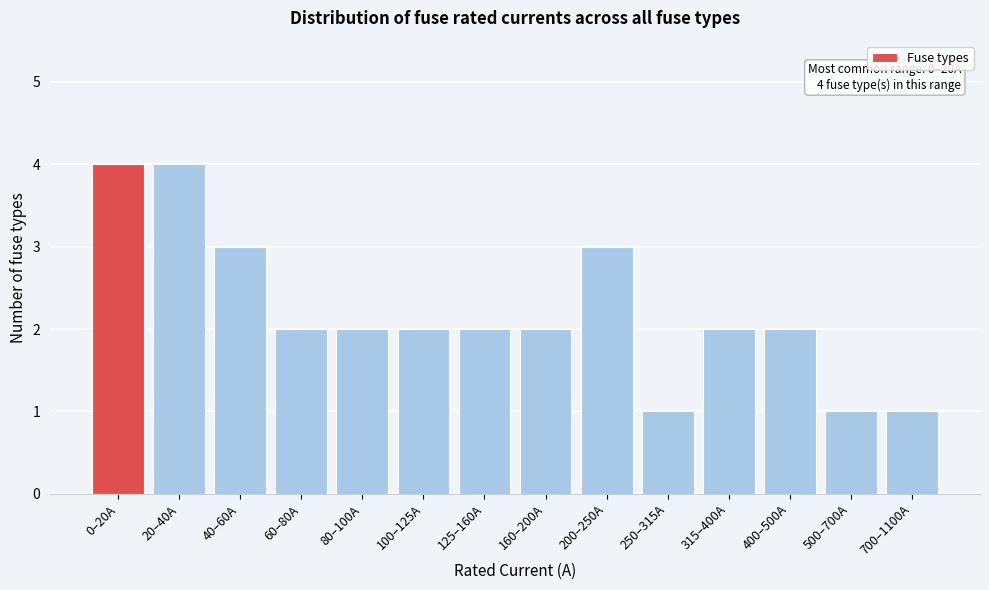

Reading left to right, extract all data points from this chart.

0–20A=4	20–40A=4	40–60A=3	60–80A=2	80–100A=2	100–125A=2	125–160A=2	160–200A=2	200–250A=3	250–315A=1	315–400A=2	400–500A=2	500–700A=1	700–1100A=1